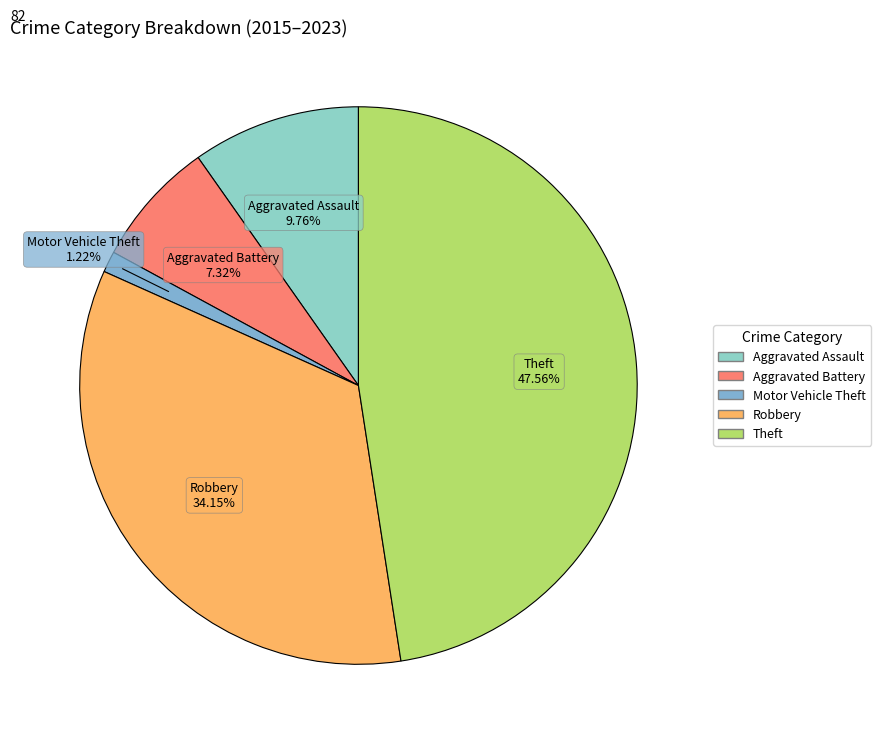

The Motor Vehicle Theft slice represents 1% of the pie. True or false?

True